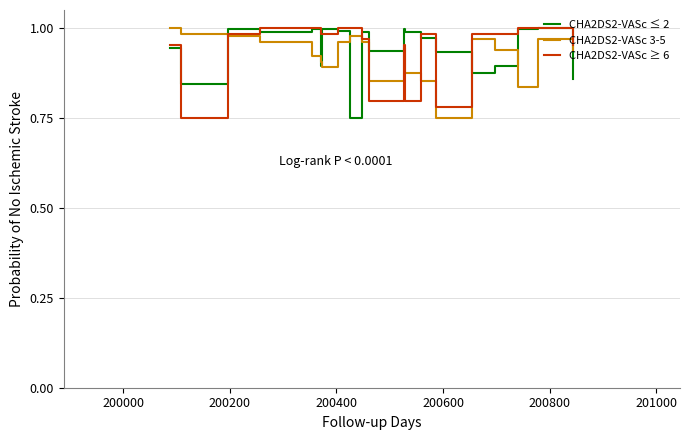

What are all the series names shown in the legend?

CHA2DS2-VASc ≤ 2, CHA2DS2-VASc 3-5, CHA2DS2-VASc ≥ 6